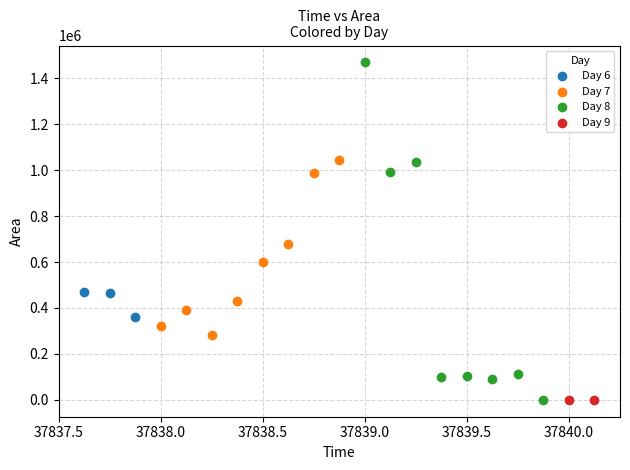

What are all the series names shown in the legend?

Day 6, Day 7, Day 8, Day 9